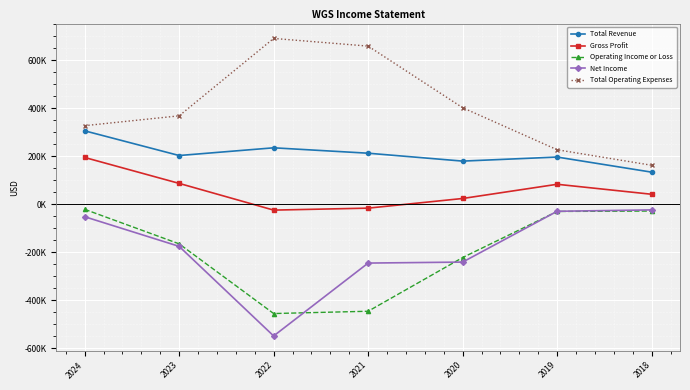

Does the chart have visible grid lines?

Yes